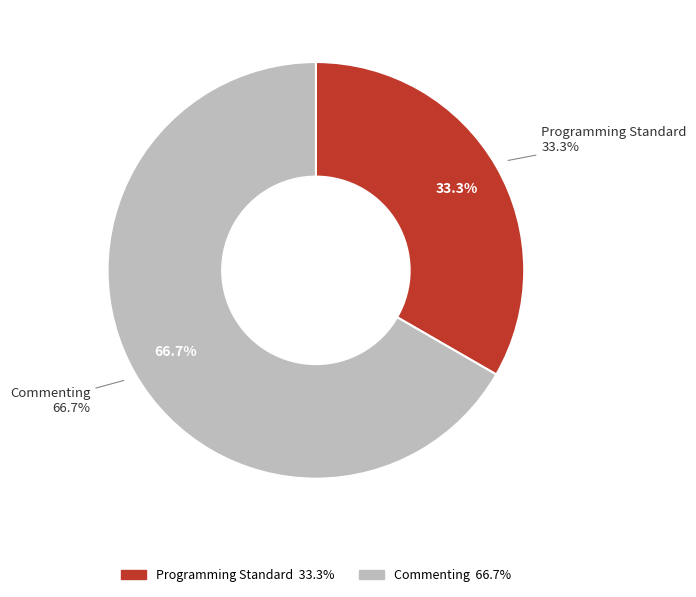

Rank the categories by value from highest to lowest.

Commenting, Programming Standard